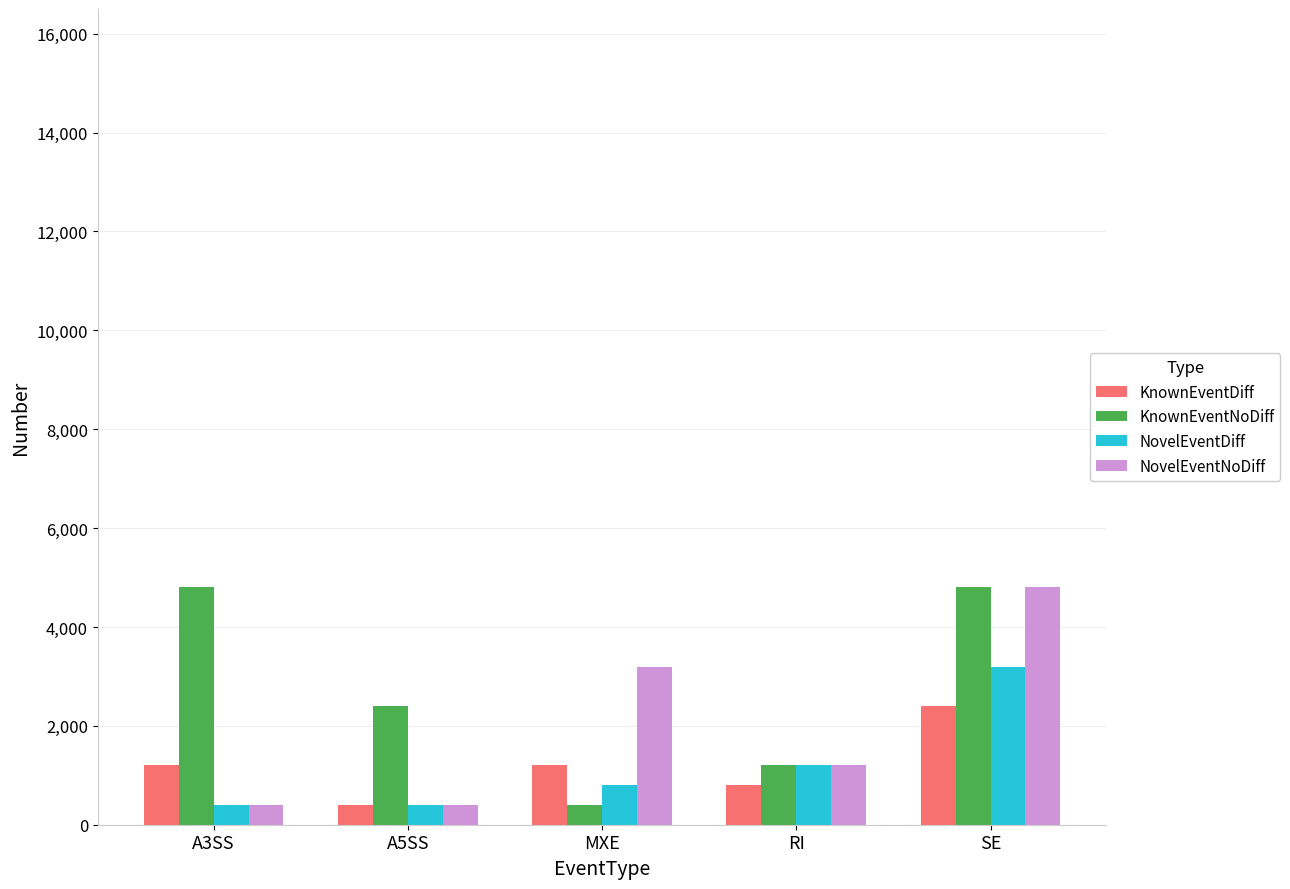

At which label is NovelEventDiff closest to 1800?

RI